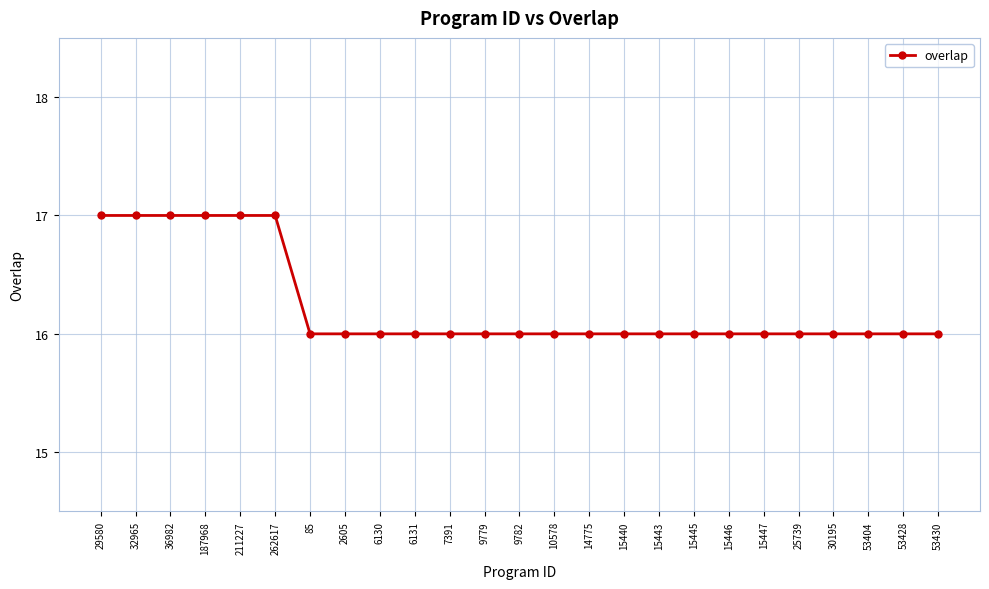

What is the label of the 9th point from the left?

6130